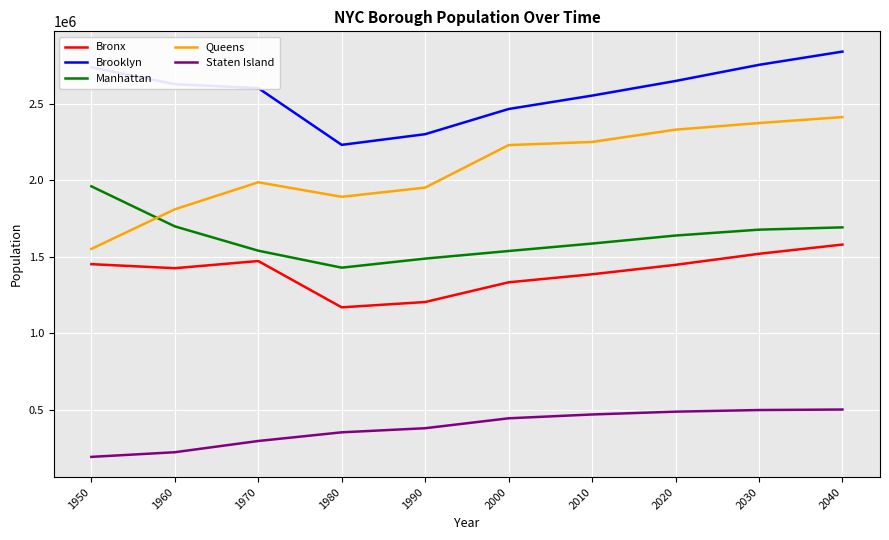

True or false: Bronx has a value of 1168972 at 1980.

True